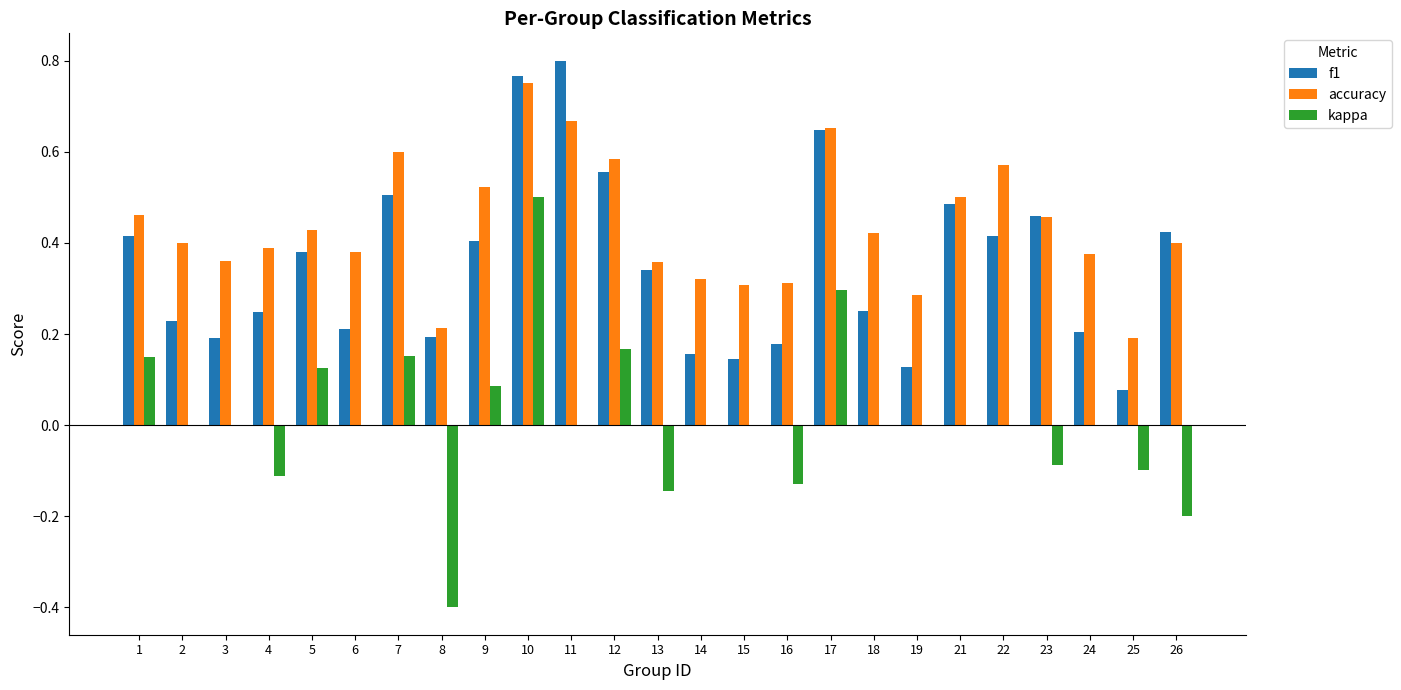

Where is f1 nearest to the value 0?

25